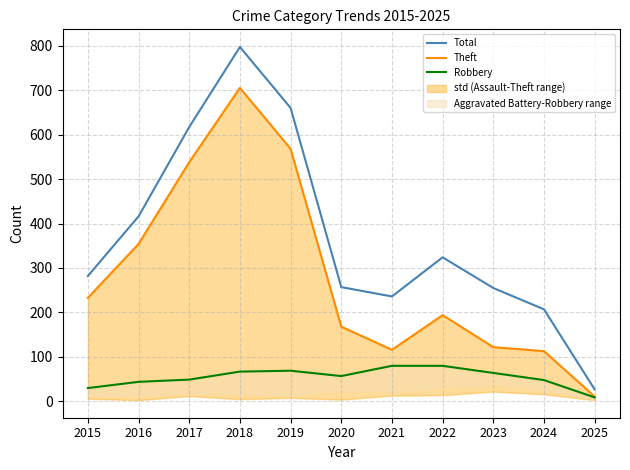

How many data points in Robbery are above 57?

5